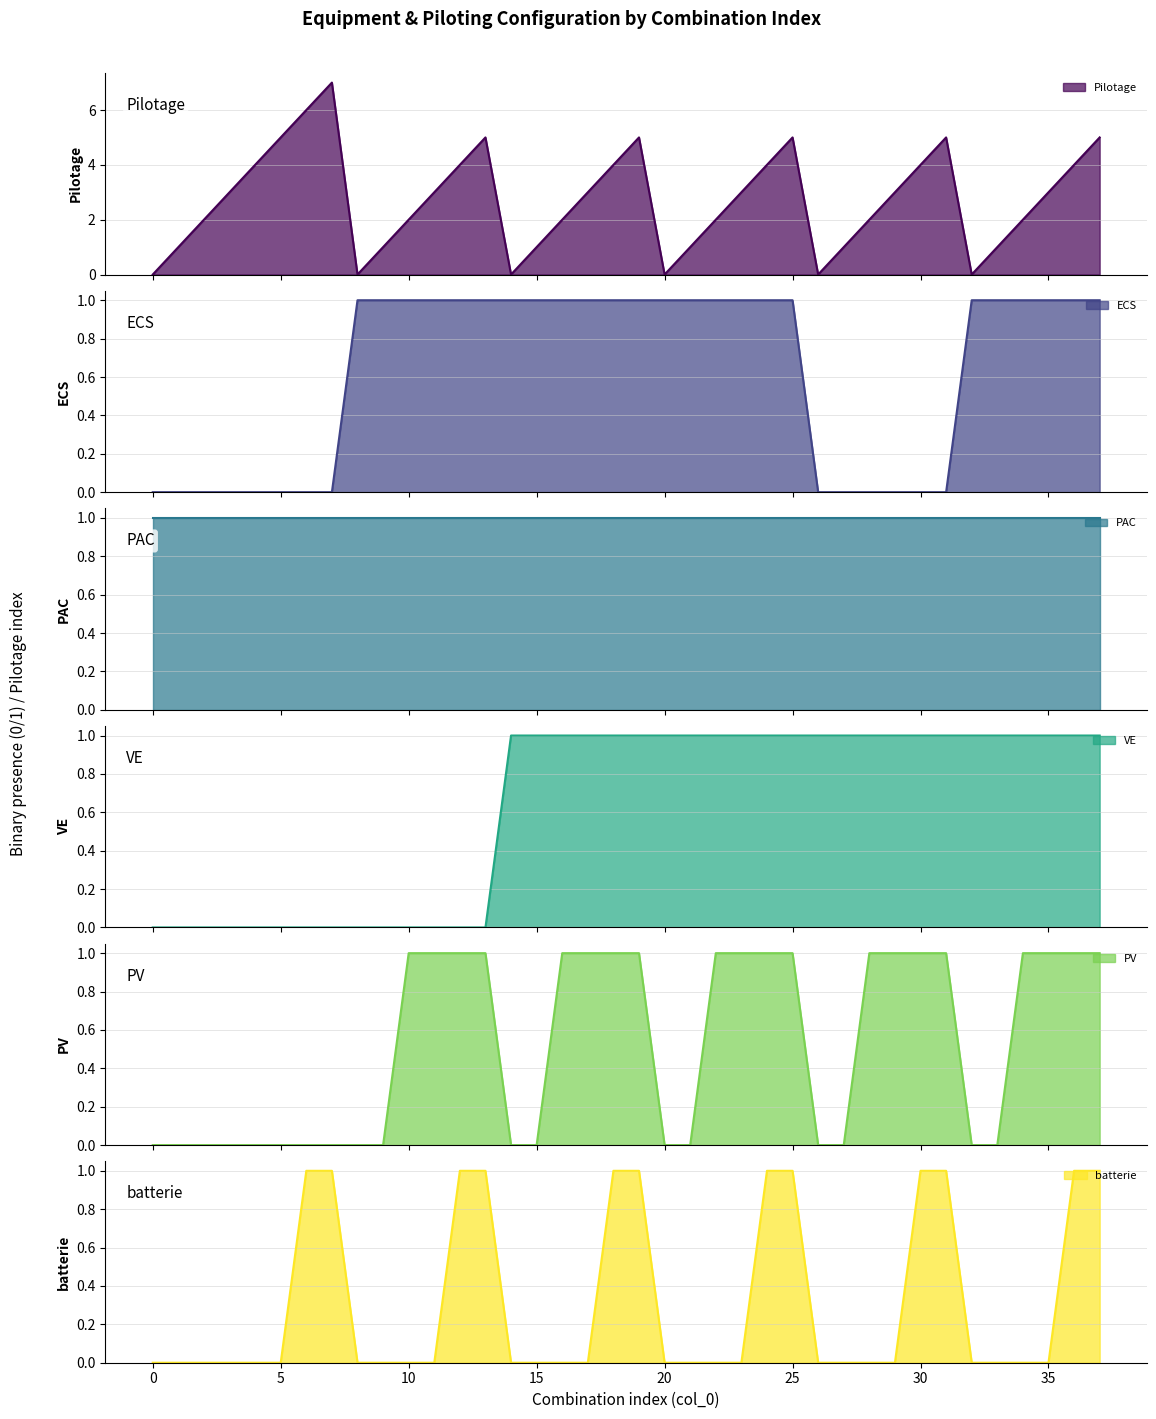

True or false: VE has more than 0 points higher than both neighbors.

False